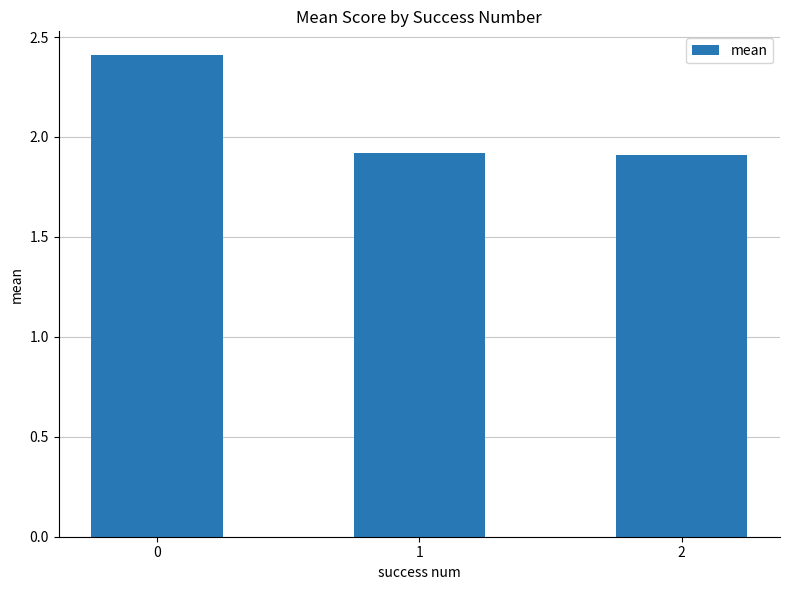

Is it true that the value at 1 is 1.9?

True